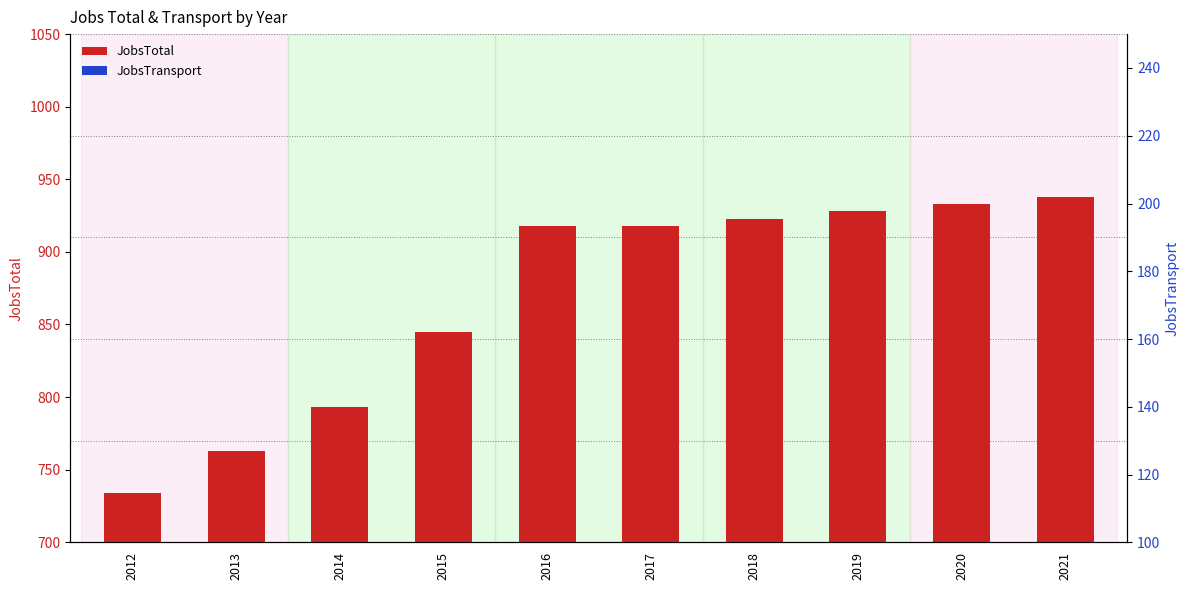

Rank the series by their maximum value, from highest to lowest.

JobsTotal, JobsTransport